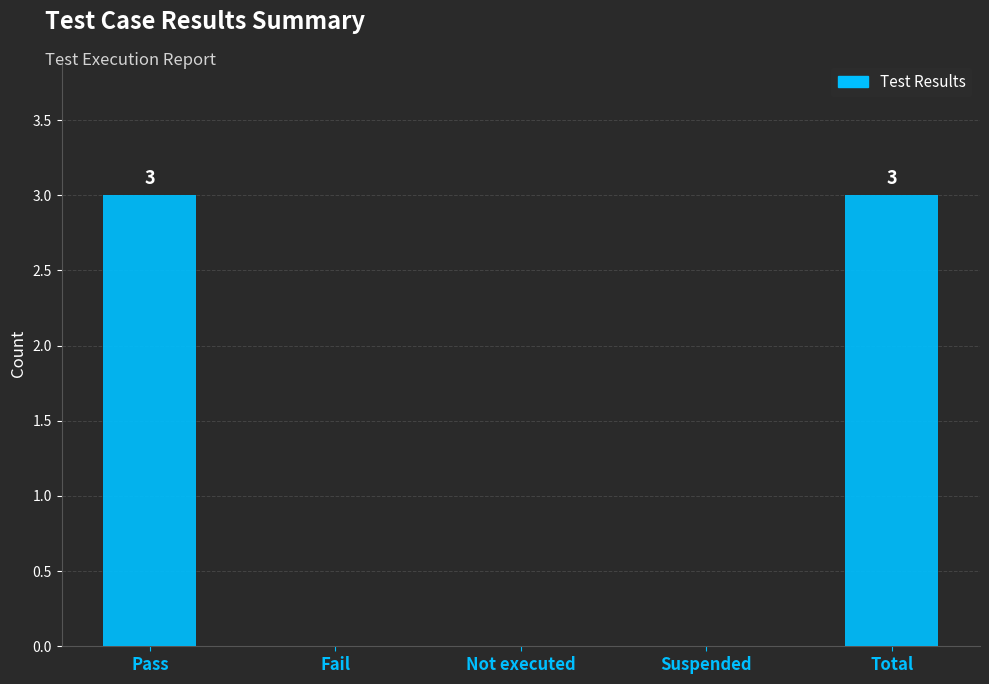

Is it true that the value at Fail is 0?

True